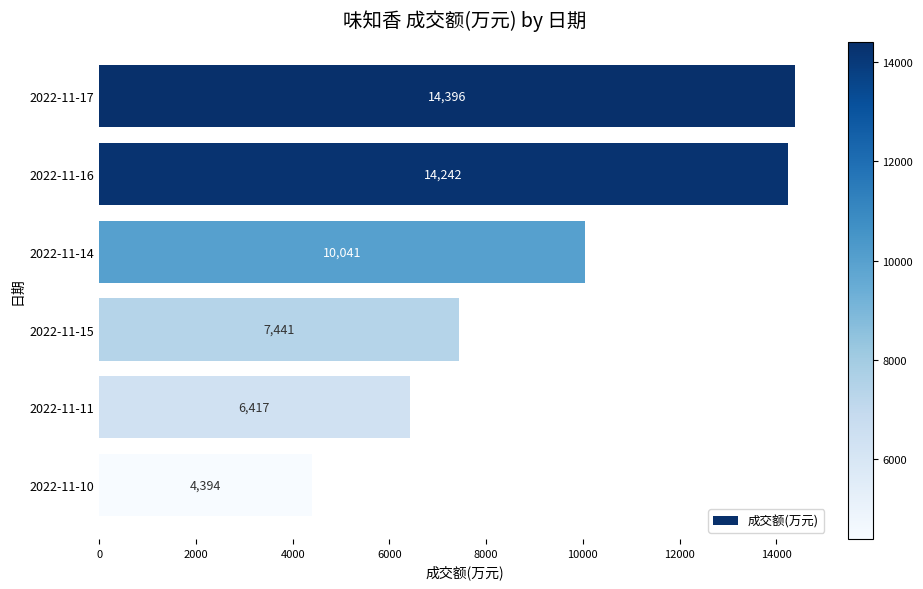

What is the sum of the values at 2022-11-15 and 2022-11-11?

13858